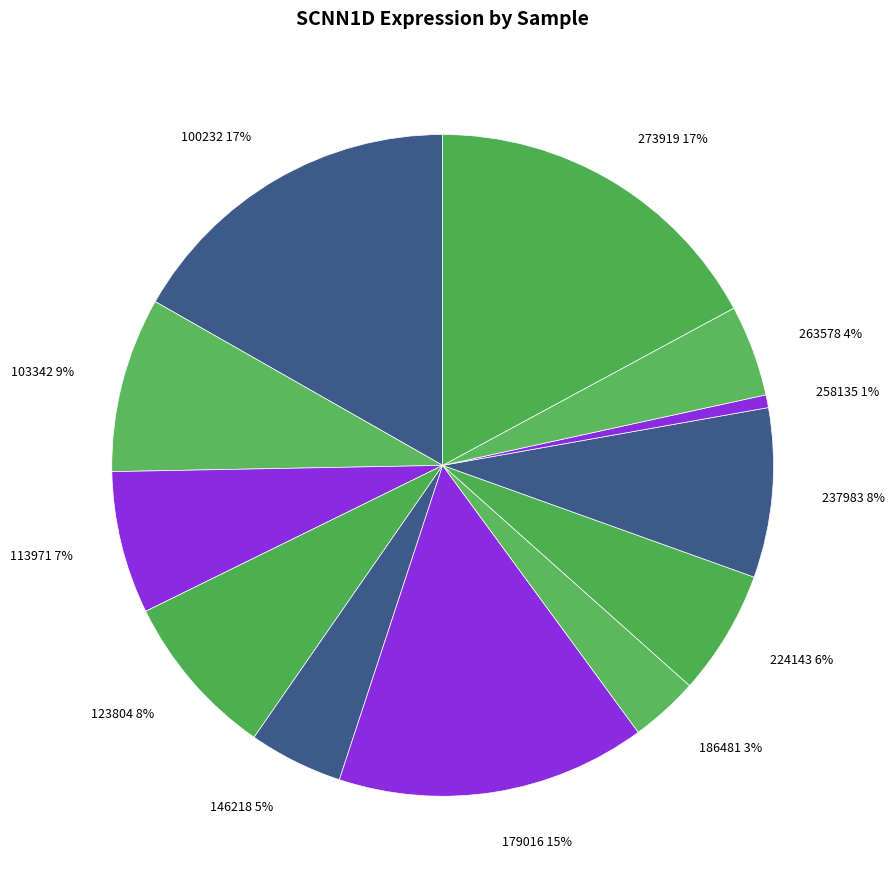

The 263578 slice represents 15% of the pie. True or false?

False